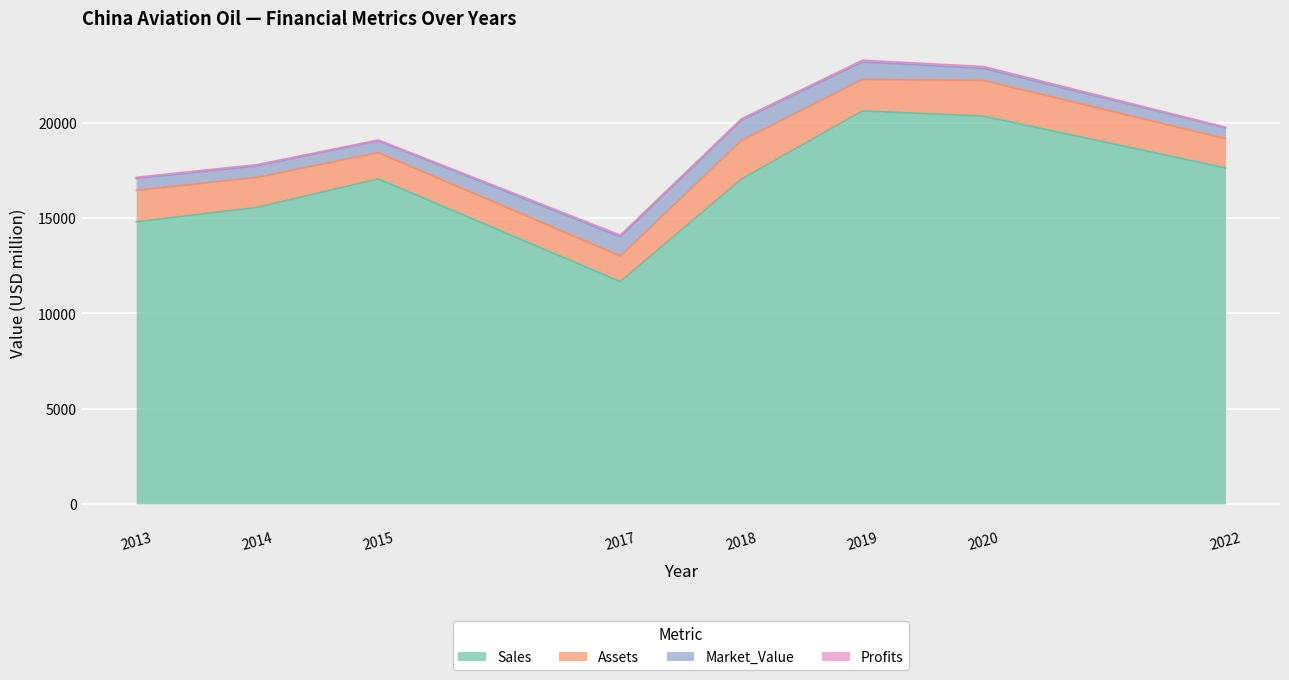

Reading left to right, list all the values displayed in this chart.

Sales: 2013=14808.0	2014=15567.0	2015=17060.0	2017=11668.0	2018=17049.0	2019=20626.0	2020=20354.0	2022=17636.0
Assets: 2013=1650.0	2014=1575.0	2015=1379.0	2017=1344.0	2018=2024.0	2019=1654.0	2020=1873.0	2022=1536.0
Market_Value: 2013=620.0	2014=598.0	2015=615.0	2017=1006.0	2018=1050.0	2019=914.0	2020=629.0	2022=562.0
Profits: 2013=66.2	2014=70.2	2015=49.0	2017=88.8	2018=86.9	2019=94.0	2020=99.8	2022=40.3